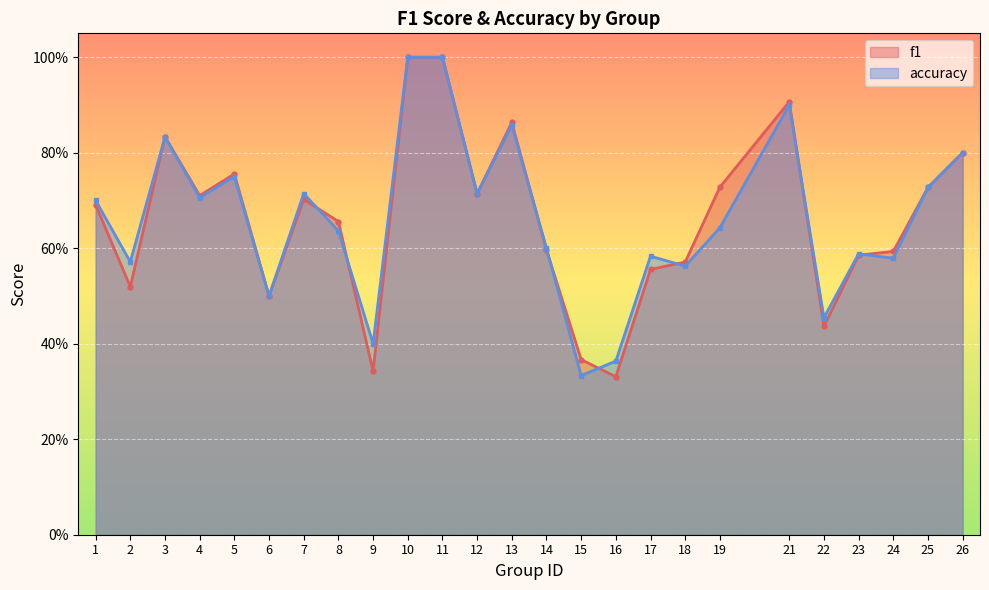

What are all the series names shown in the legend?

f1, accuracy